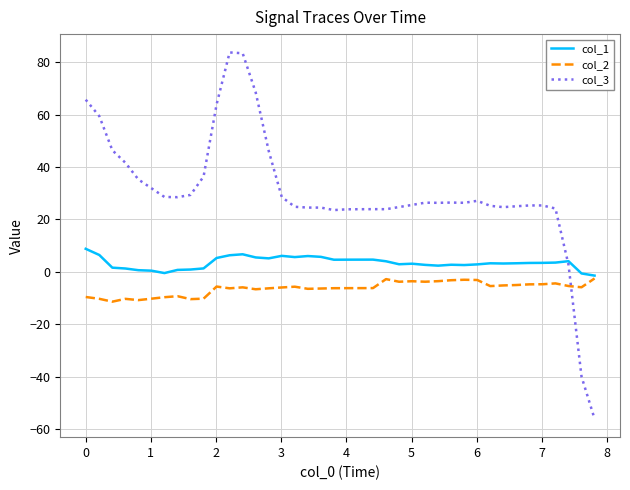

Which series has the largest total across all categories?

col_3